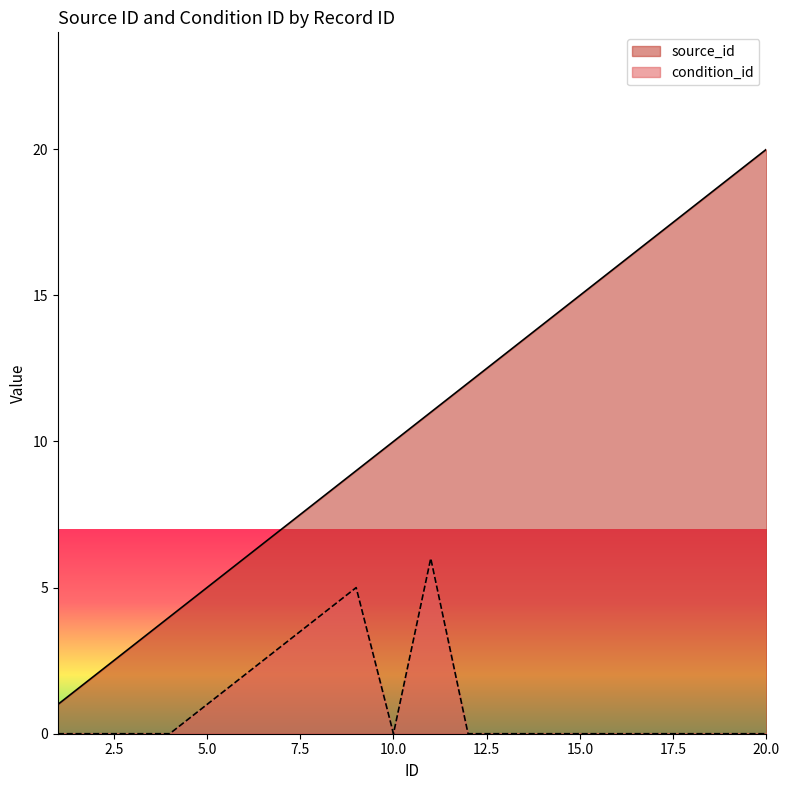

Read the source_id value at 13, to the nearest 5.

15